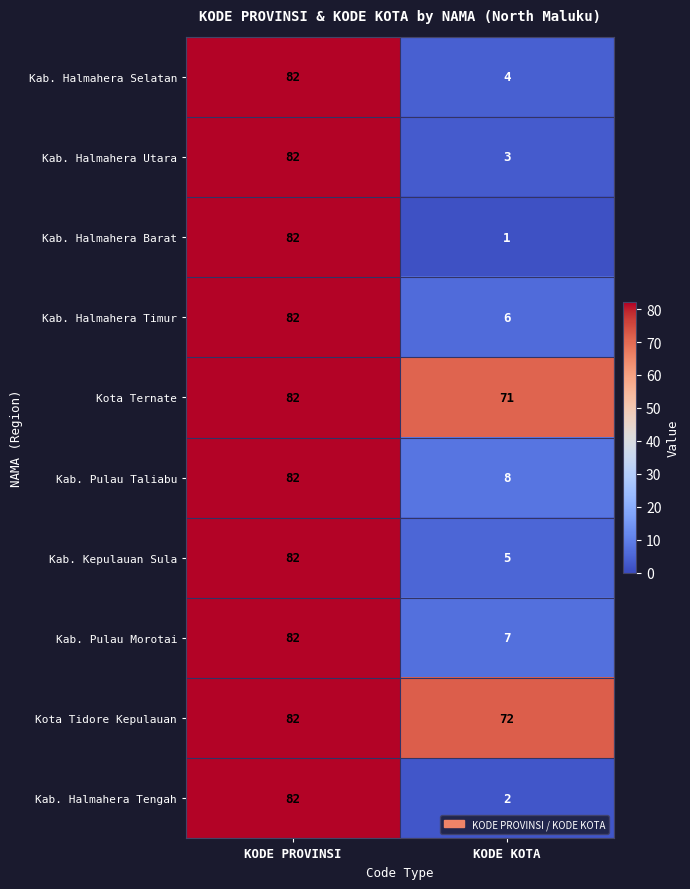

At how many categories does at least one series exceed 7?

2